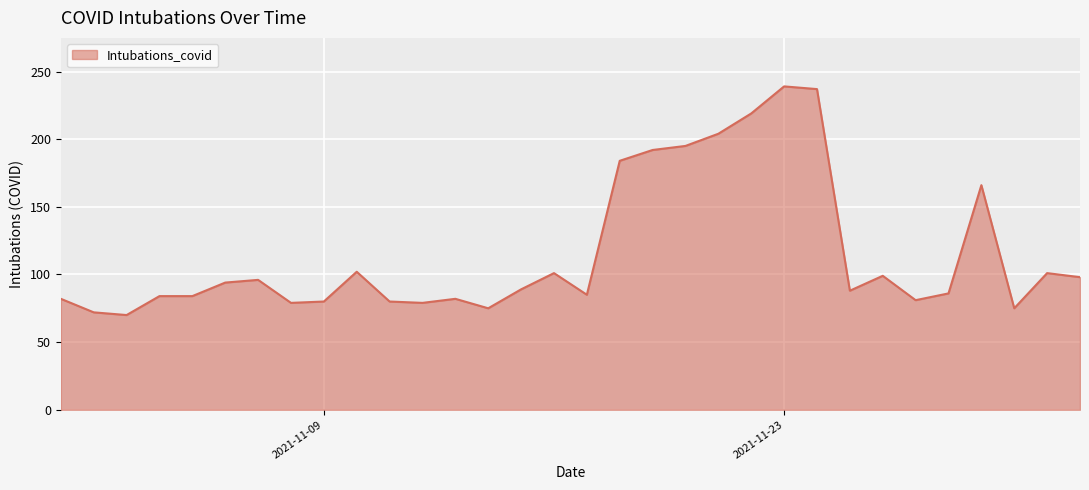

What is the smallest value displayed?

70